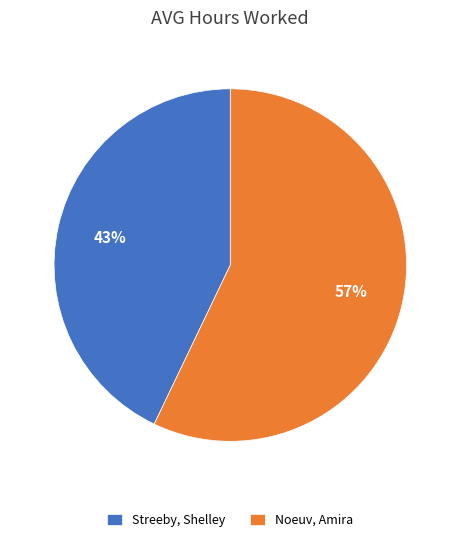

To the nearest percent, what is the average slice percentage?

50%